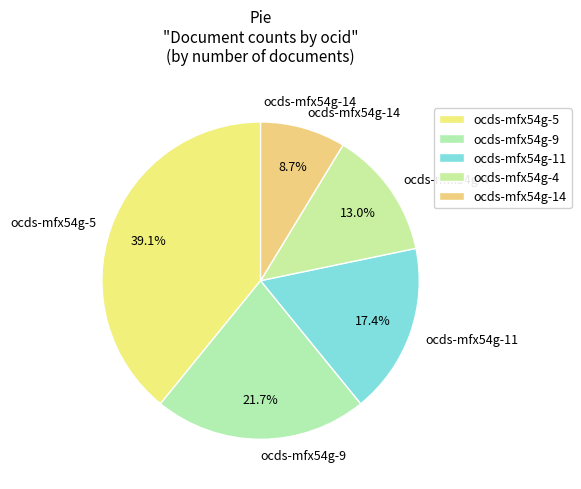

Is it true that ocds-mfx54g-5 is 27% of the pie?

False